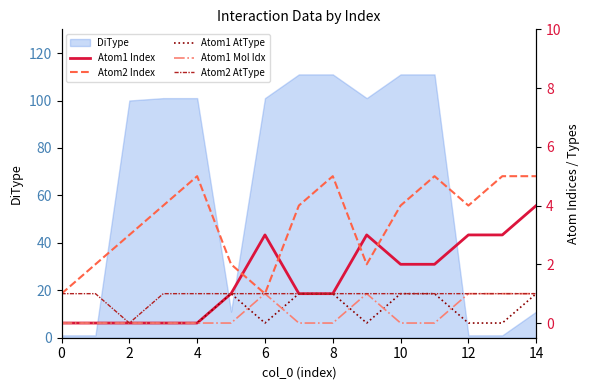

The value of DiType at 6 is 67. True or false?

False